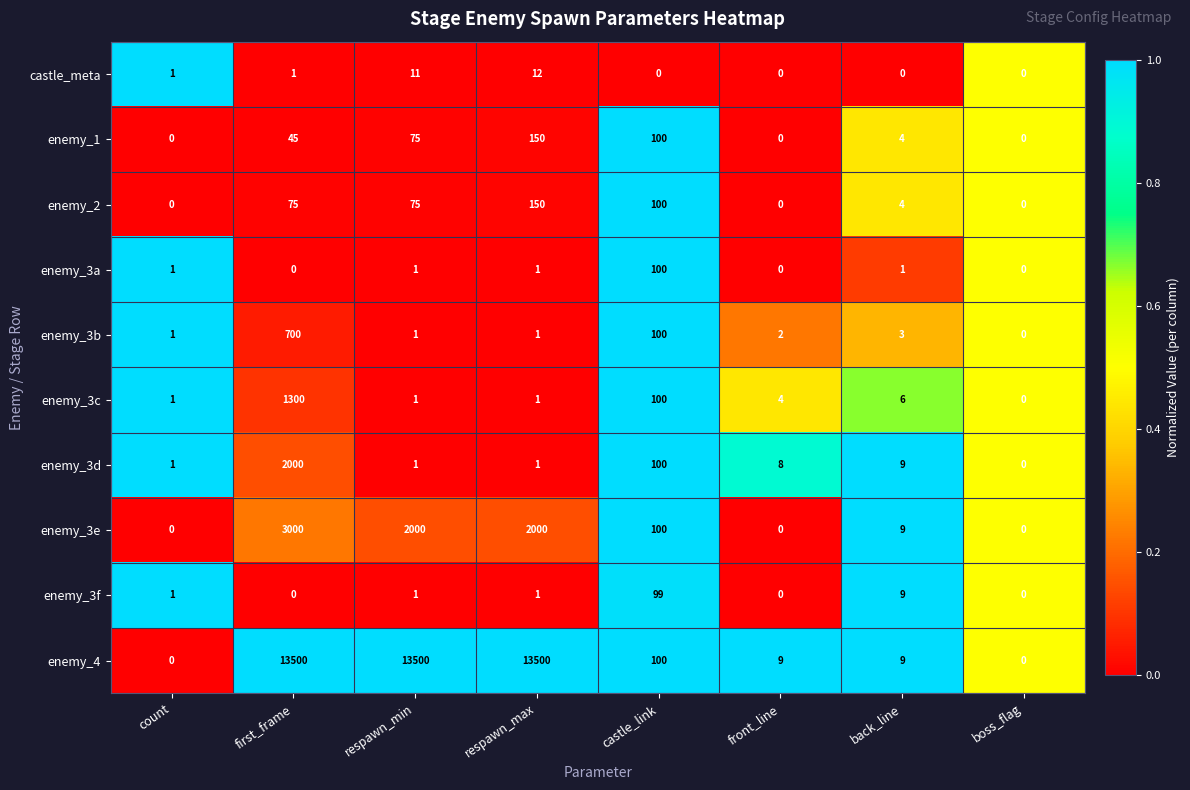

What is the total value across all series at first_frame?

20621